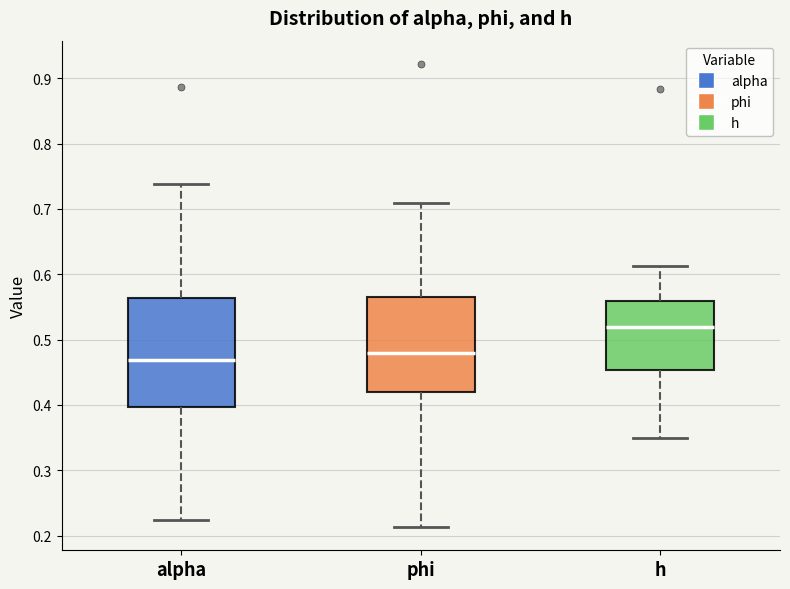

Which box has the highest median line?

h